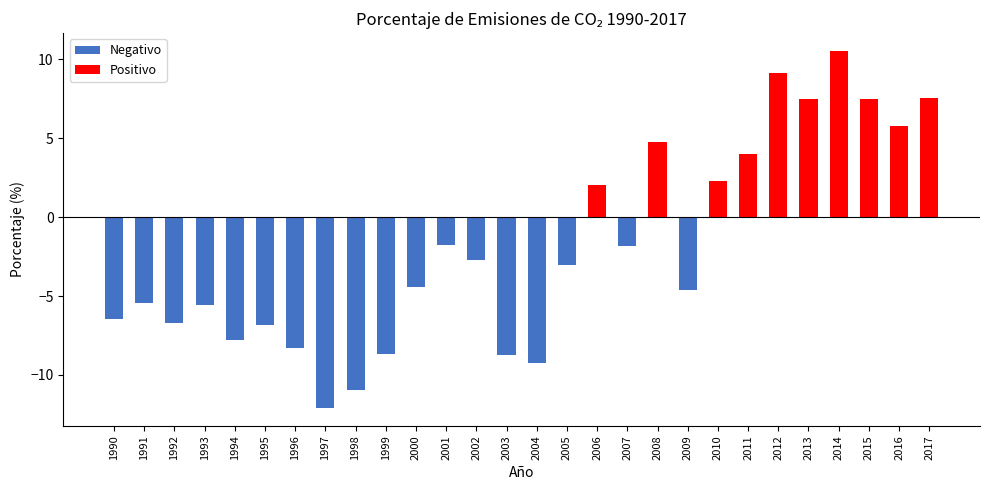

Which label corresponds to the smallest value in the chart?

1997